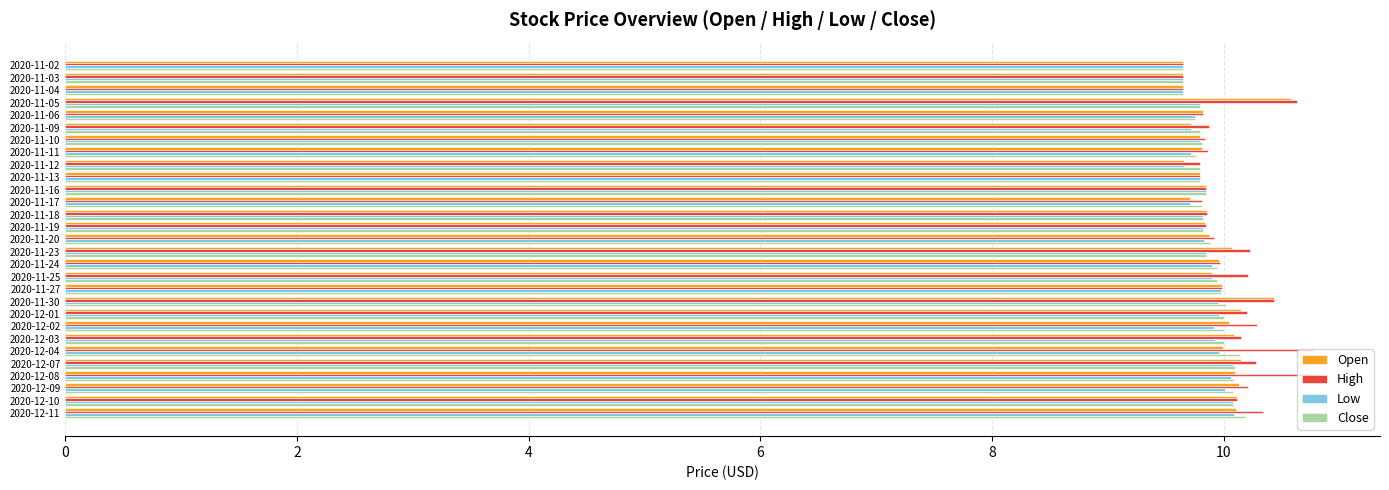

The Low series shows 9.8 at 2020-11-18. True or false?

True